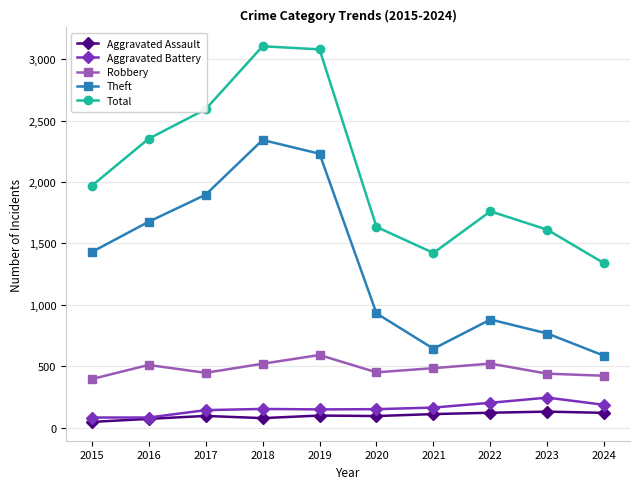

Which series changed the most between 2018 and 2024?

Total